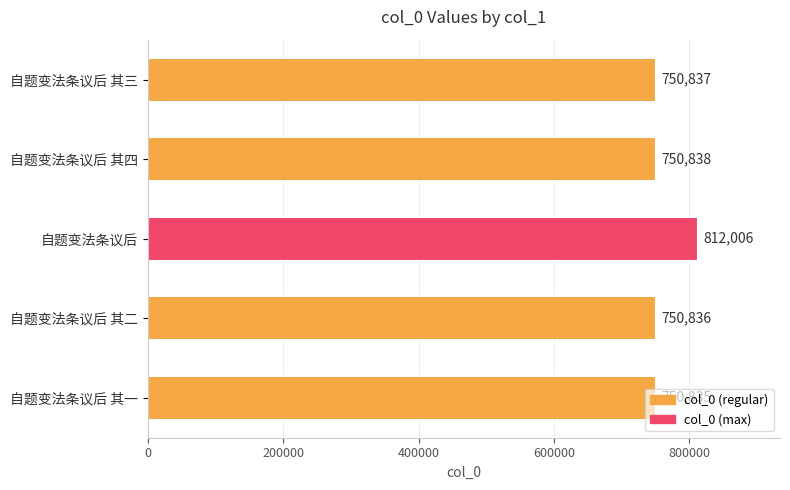

The value at 自题变法条议后 is 812006. True or false?

True